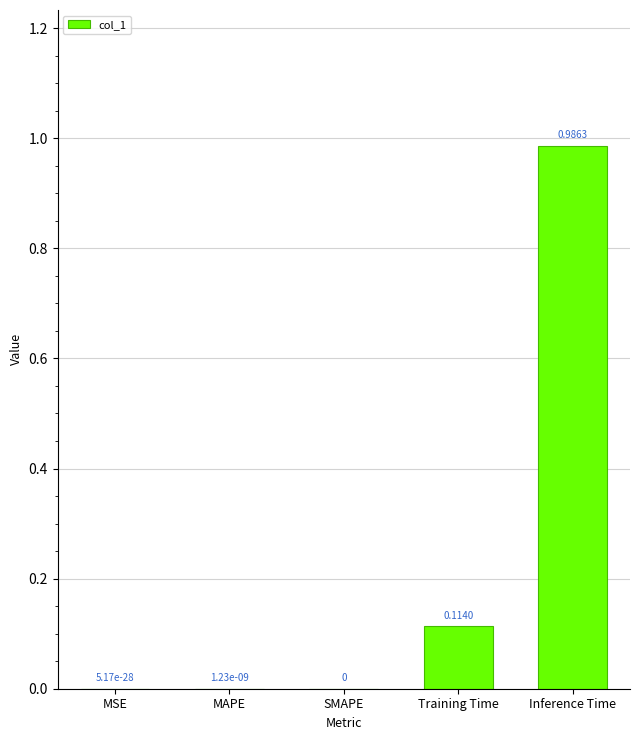

What is the sum of all values?

1.1